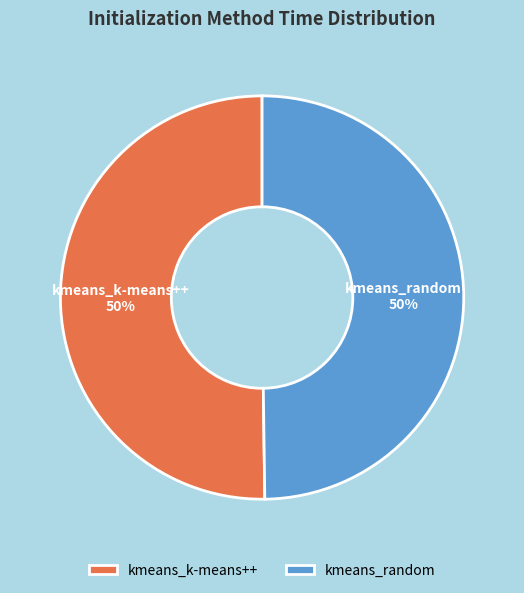

Is it true that kmeans_k-means++ is 50% of the pie?

True